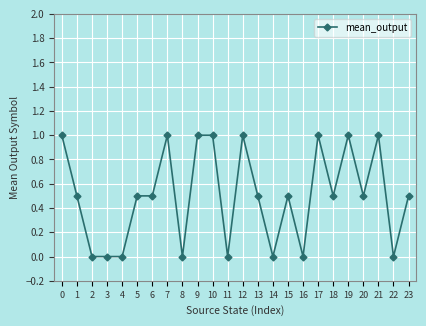

True or false: there are more than 1 points higher than both neighbors.

True